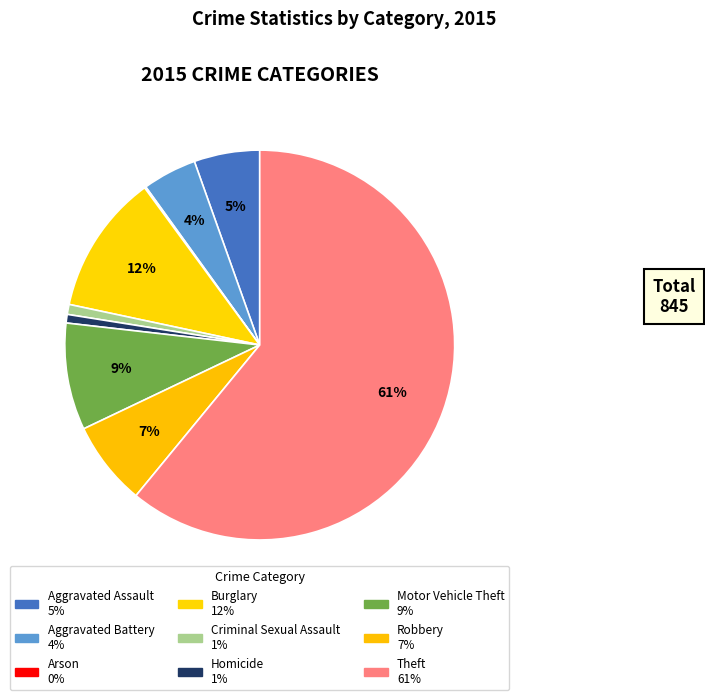

To the nearest percent, what is the difference between the Criminal Sexual Assault and Robbery slice percentages?

6%